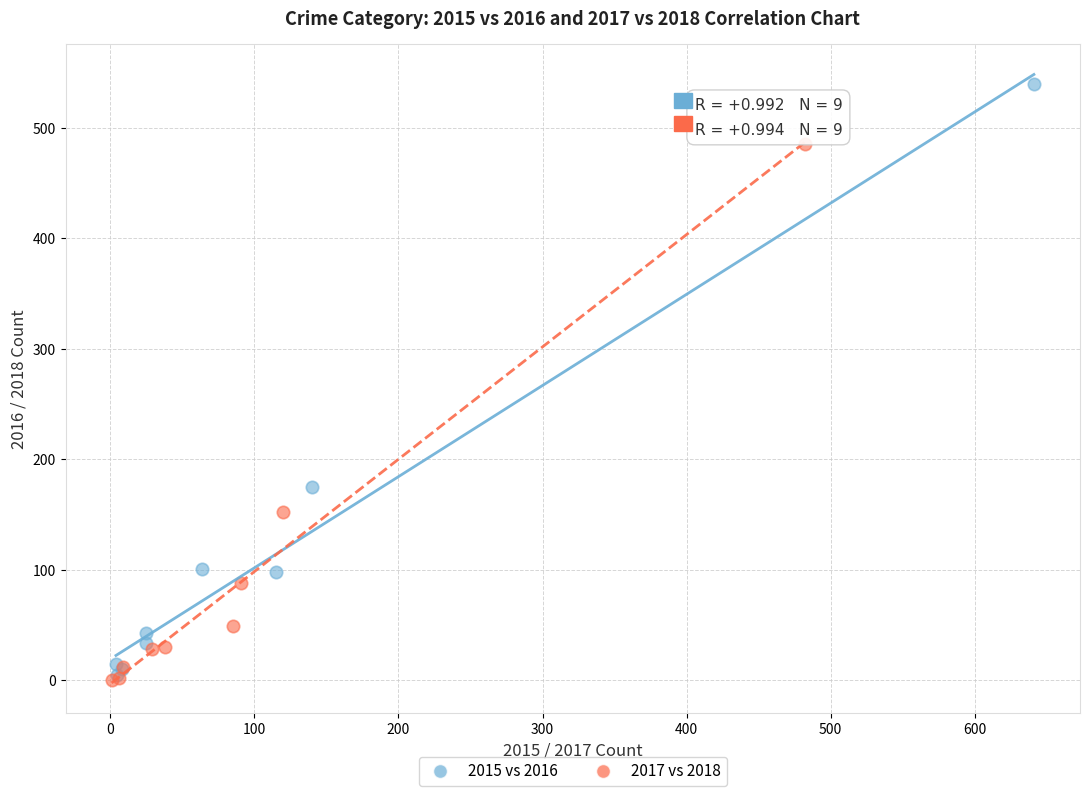

Which series has the largest Y range (max minus min)?

2015 vs 2016